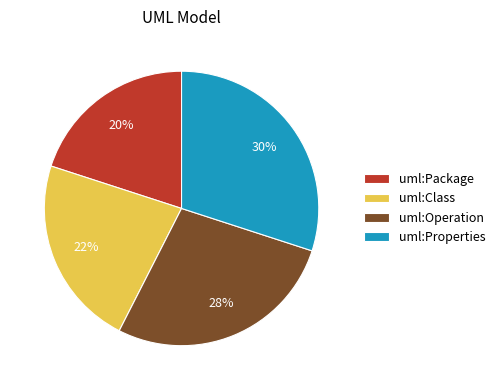

Is uml:Properties the majority of the pie?

No